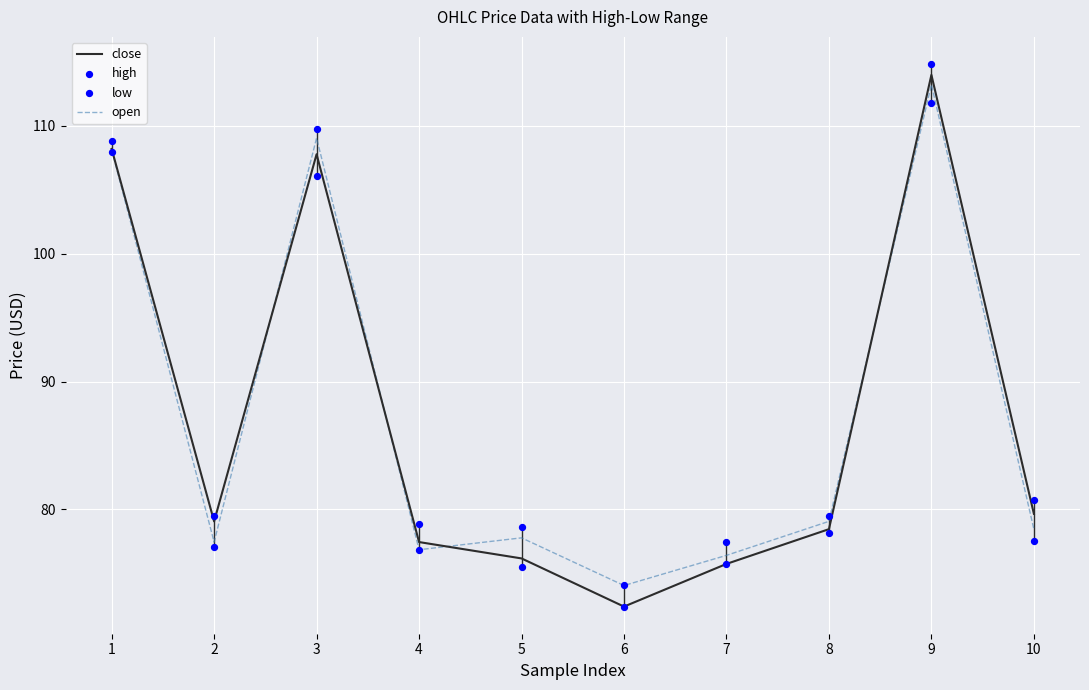

What are all the series names shown in the legend?

close, open, high, low